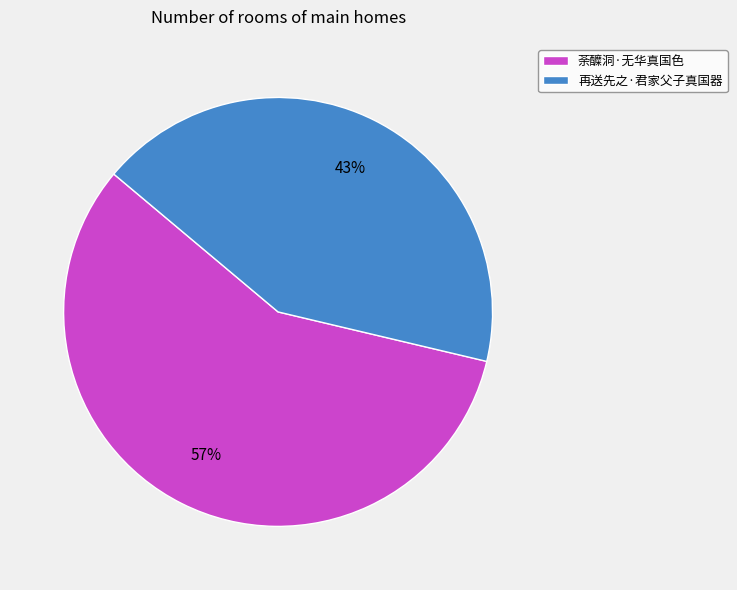

Between 再送先之·君家父子真国器 and 荼醾洞·无华真国色, which is larger?

荼醾洞·无华真国色